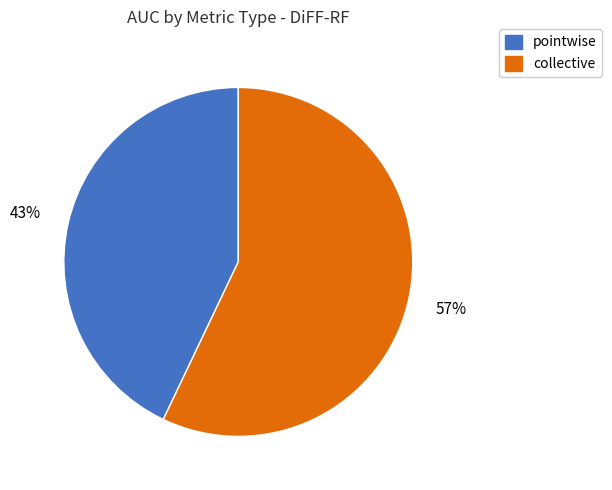

How many segments does this pie chart have?

2